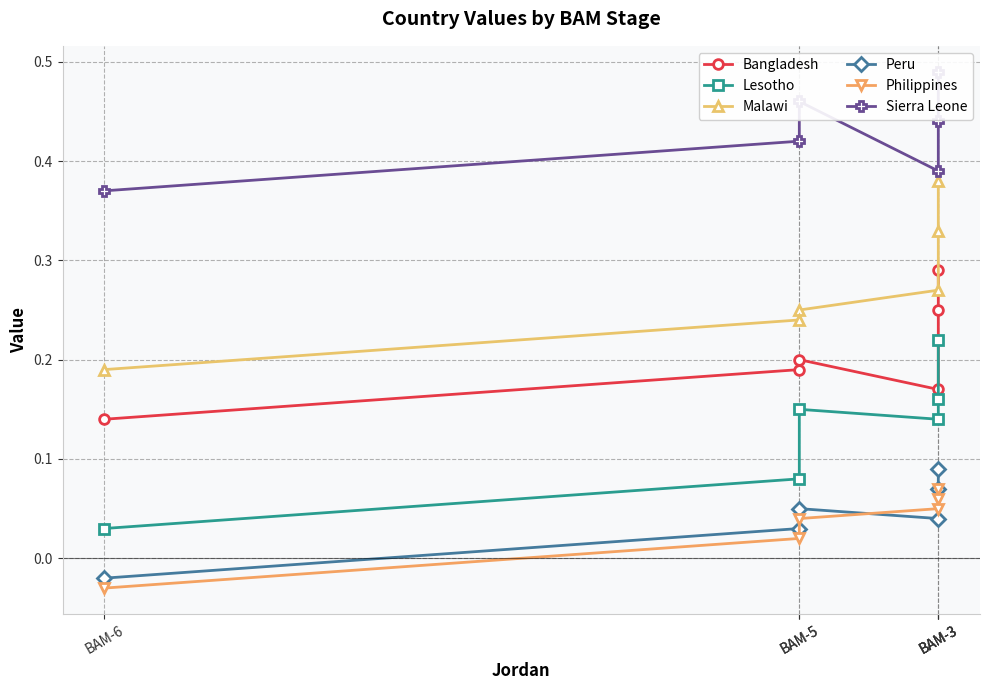

How many values in the Peru series exceed 0?

5